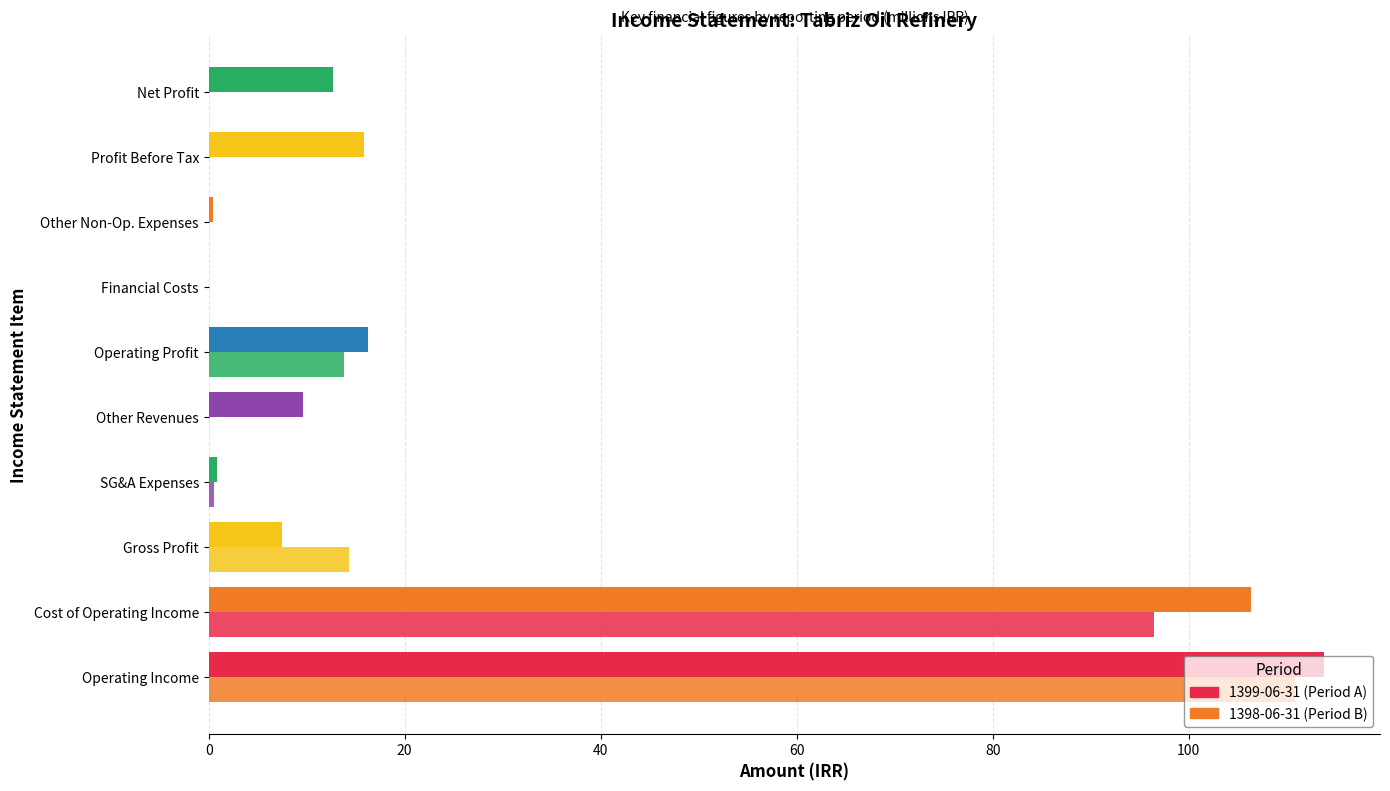

At how many categories does at least one series exceed 93?

2